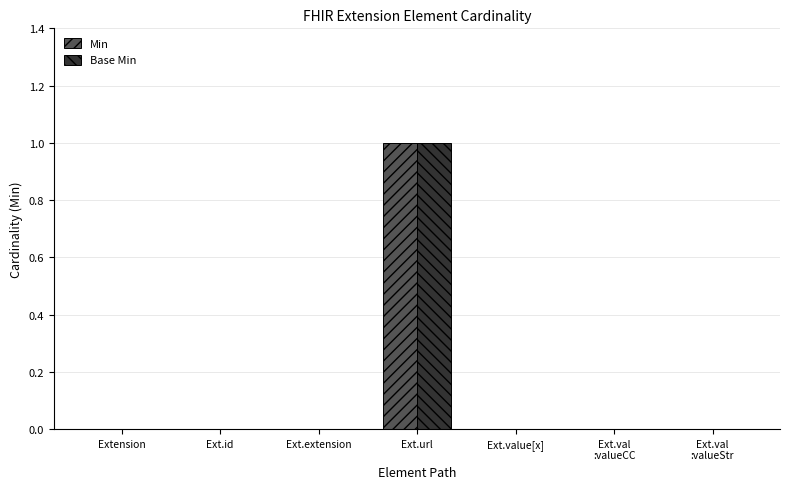

Is the value of Base Min at Ext.extension greater than the value of Min at Ext.url?

No